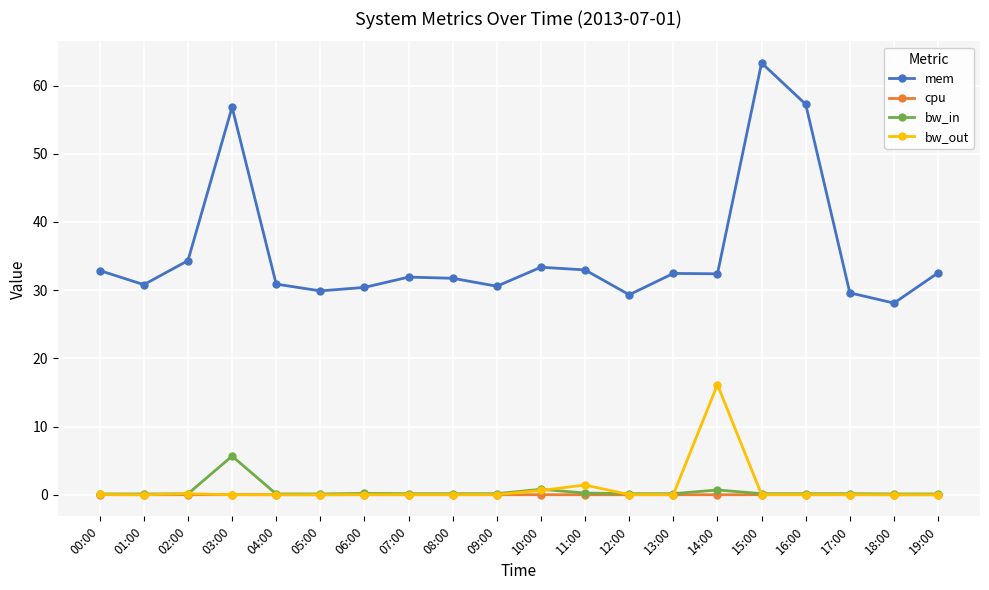

What position from the left is 10:00?

11